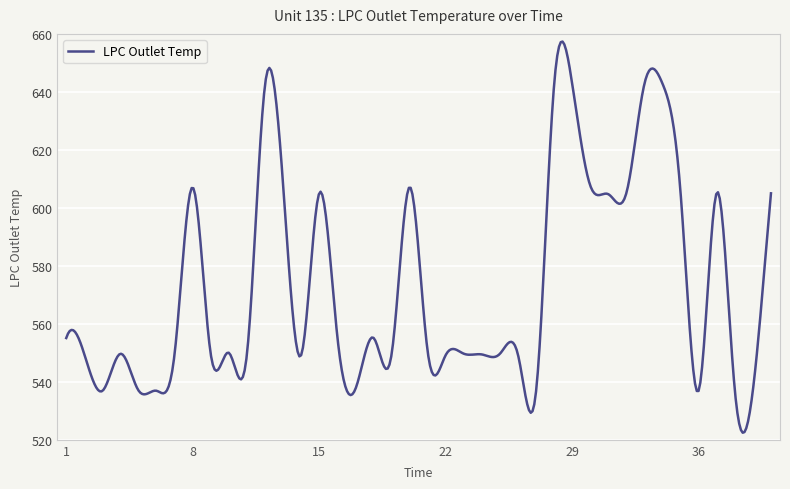

What is the difference between the second highest and second lowest values?

134.5